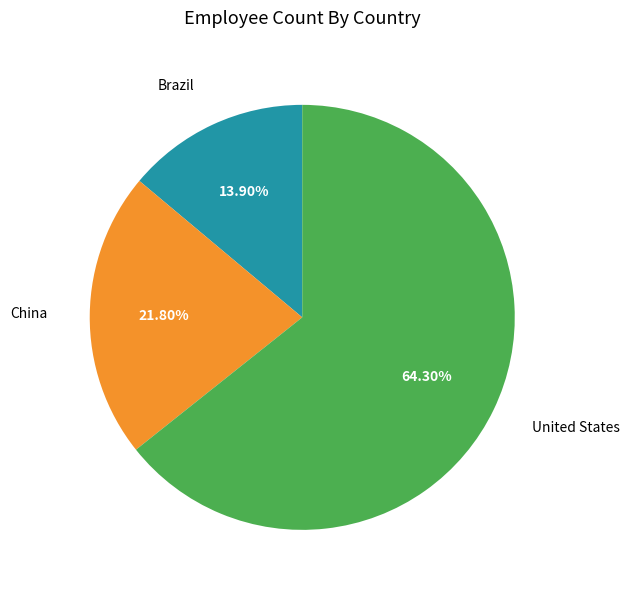

To the nearest percent, what is the average slice percentage?

33%